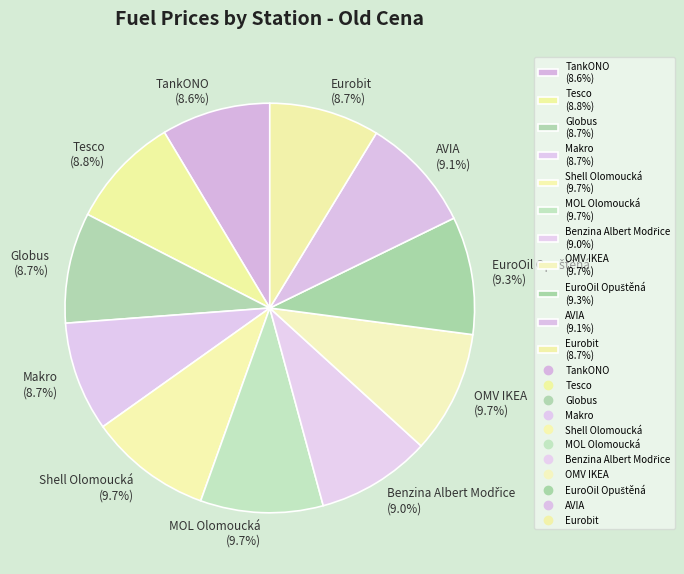

To the nearest percent, what portion does Shell Olomoucká represent?

10%